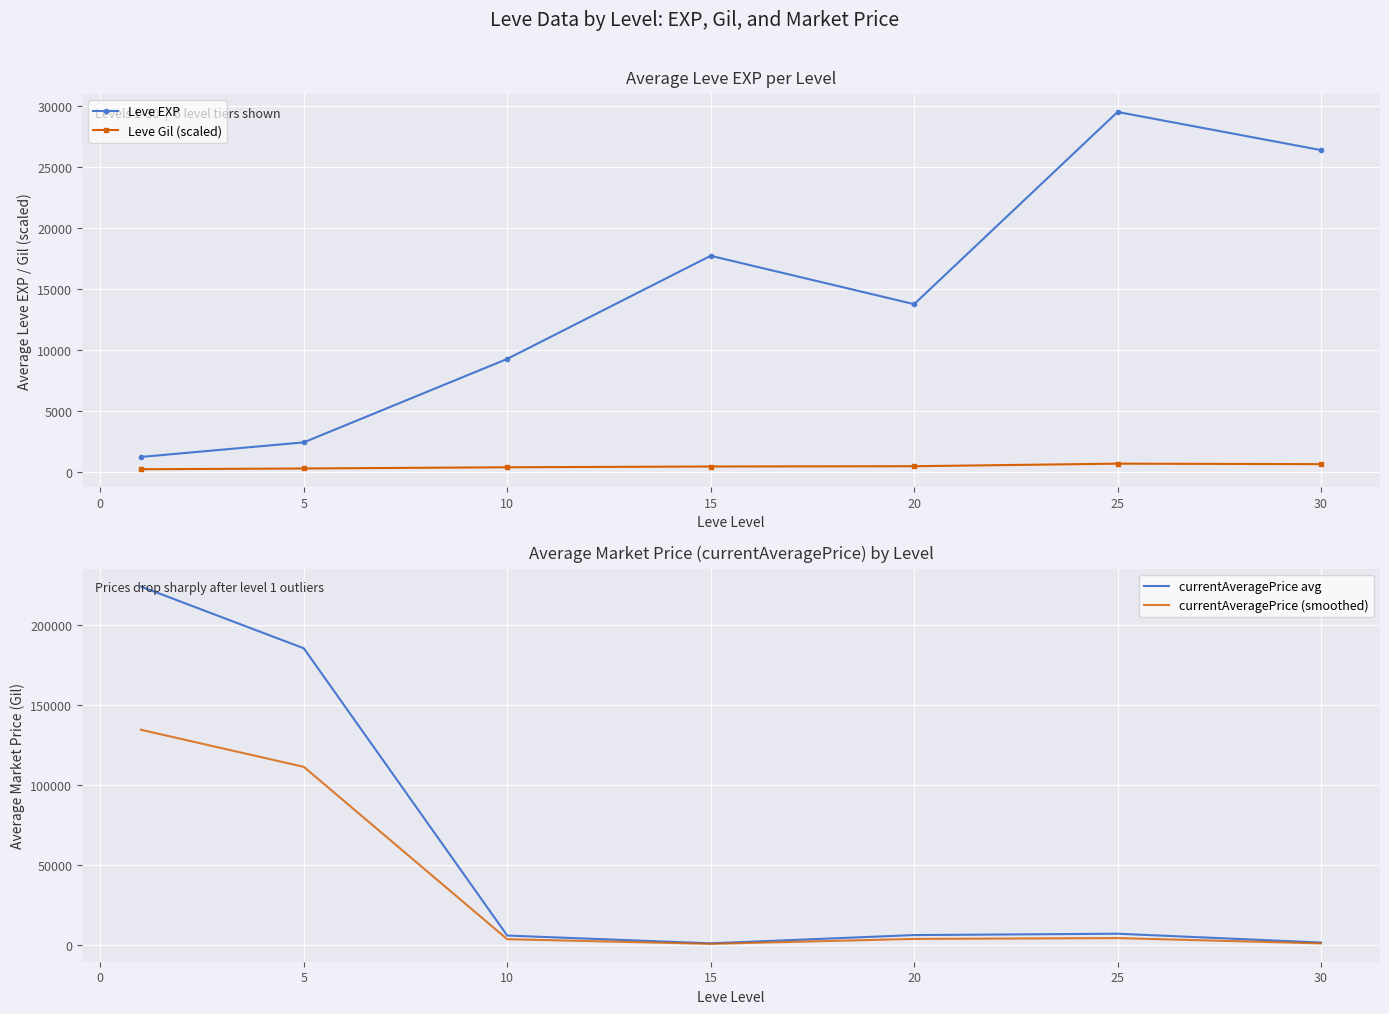

True or false: Leve EXP has more than 2 points higher than both neighbors.

False